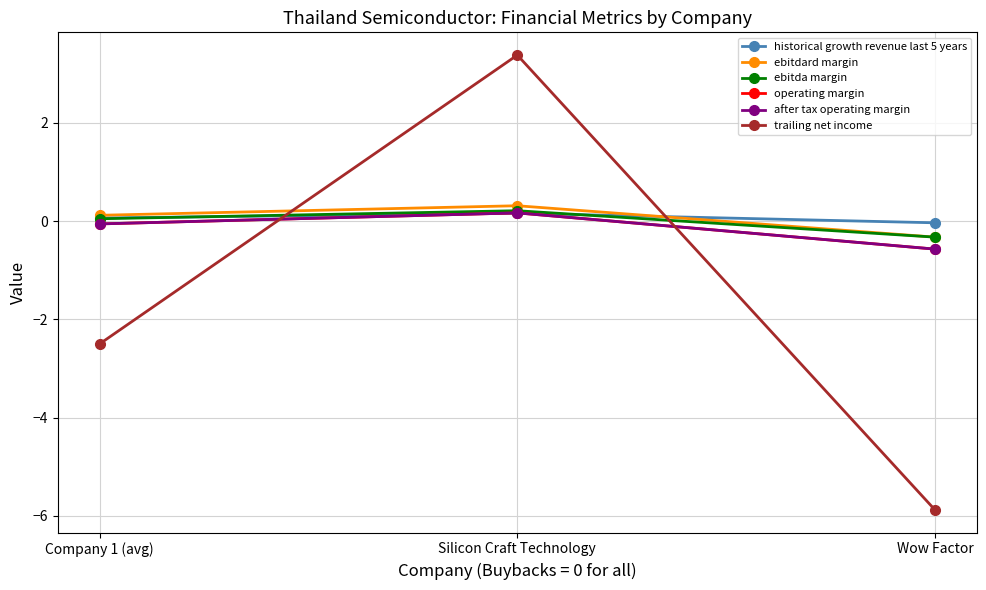

Reading left to right, what are all the values shown in this chart?

historical growth revenue last 5 years: 0.1	0.2	-0.0
ebitdard margin: 0.1	0.3	-0.3
ebitda margin: 0.0	0.2	-0.3
operating margin: -0.1	0.2	-0.6
after tax operating margin: -0.1	0.2	-0.6
trailing net income: -2.5	3.4	-5.9